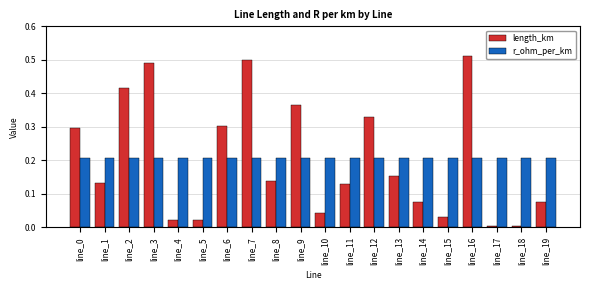

What is the sum of all length_km values?

4.0